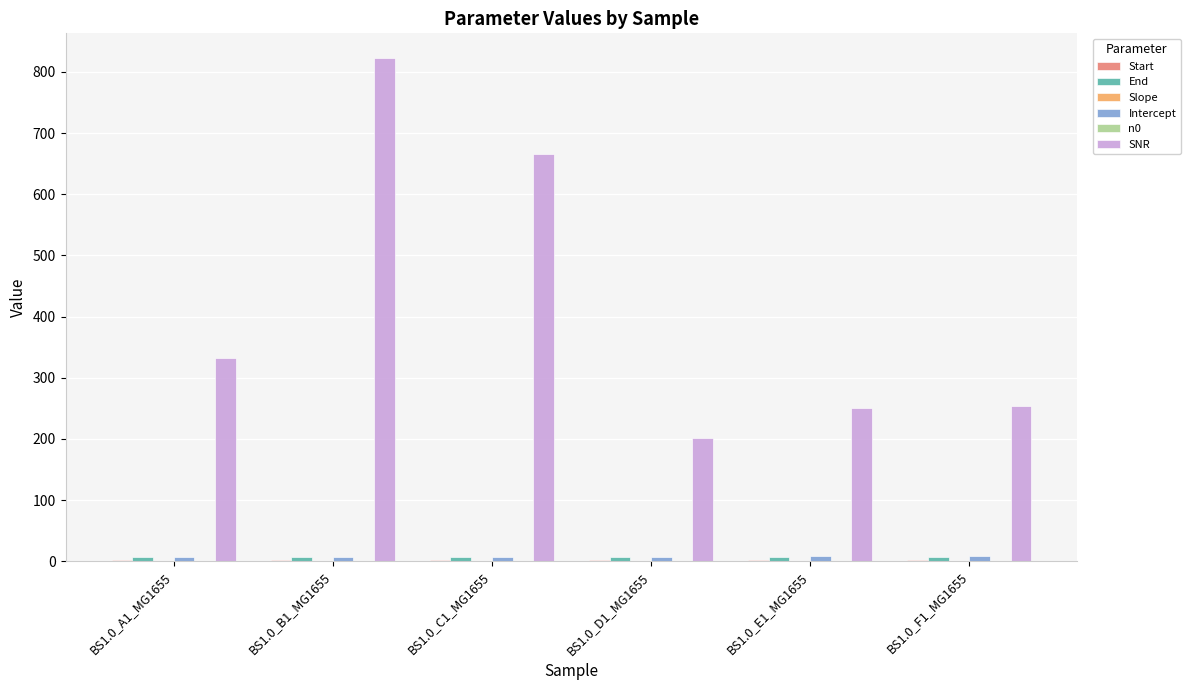

At which category is the sum across all series the highest?

BS1.0_B1_MG1655